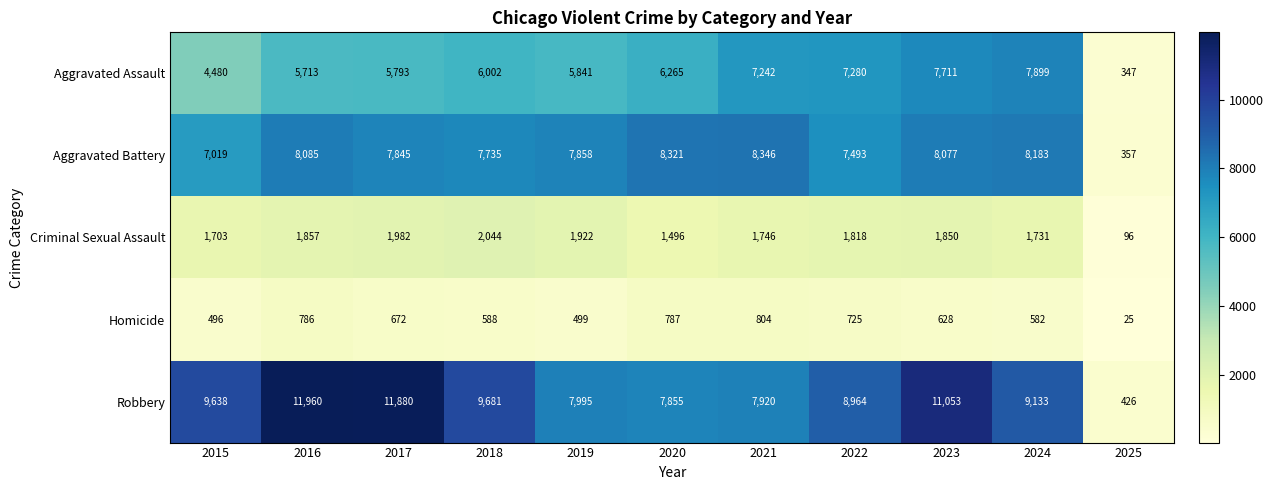

The value of Homicide at 2019 is 499. True or false?

True